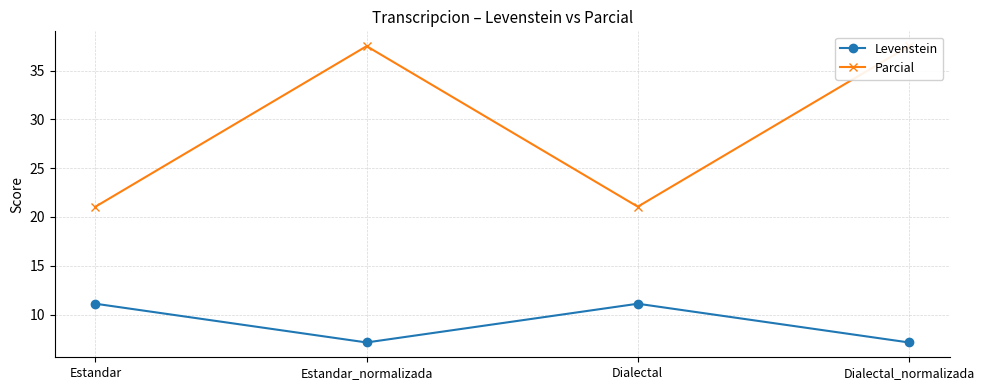

At Dialectal_normalizada, list the series in order from smallest to largest.

Levenstein, Parcial